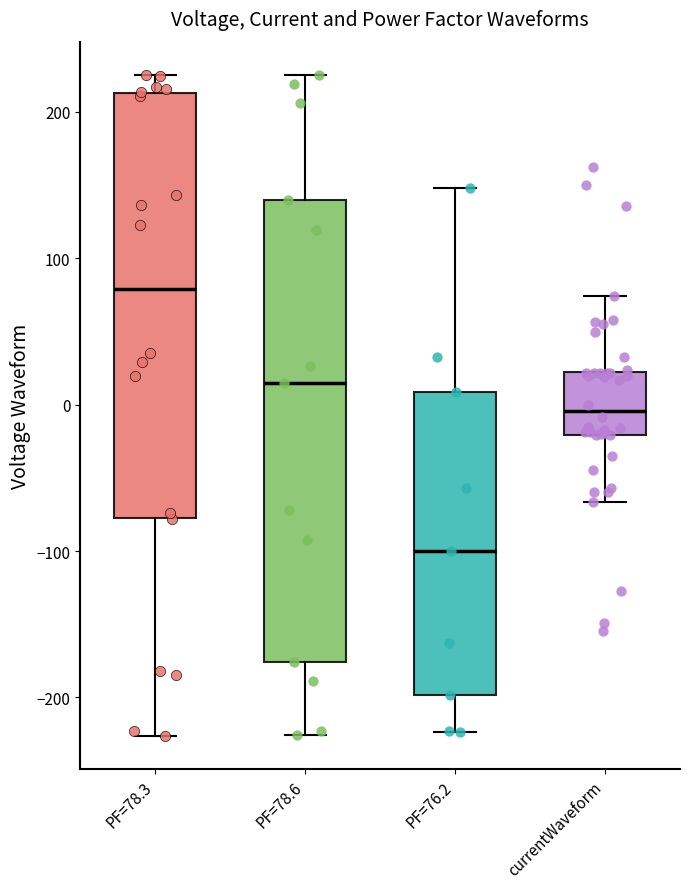

Where is the upper edge of the box for PF=78.3 on the y-axis? The values are not printed on the chart, so give them approximately, as read against the axis.

210